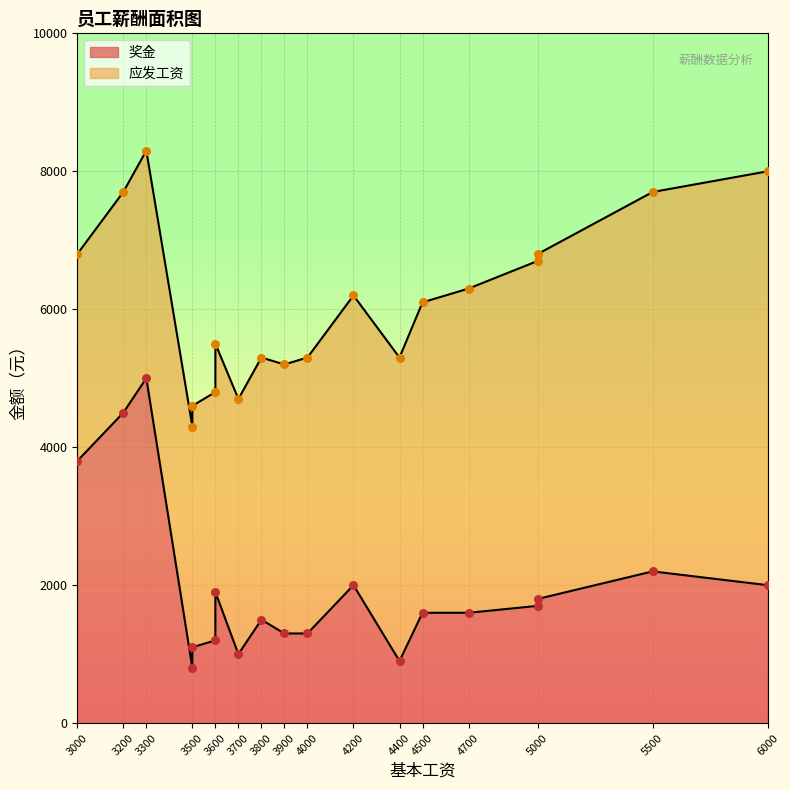

Which series has the largest Y range (max minus min)?

奖金